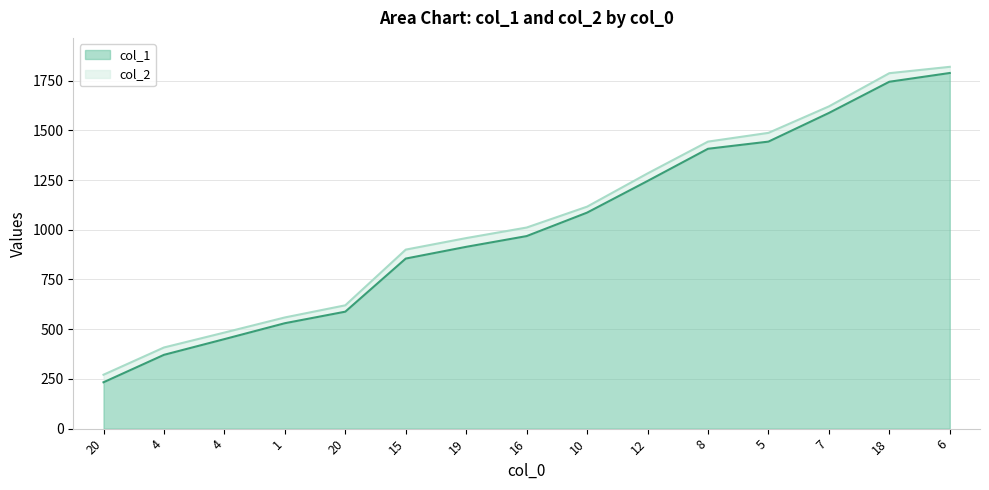

What is the label of the 14th point from the right?

4